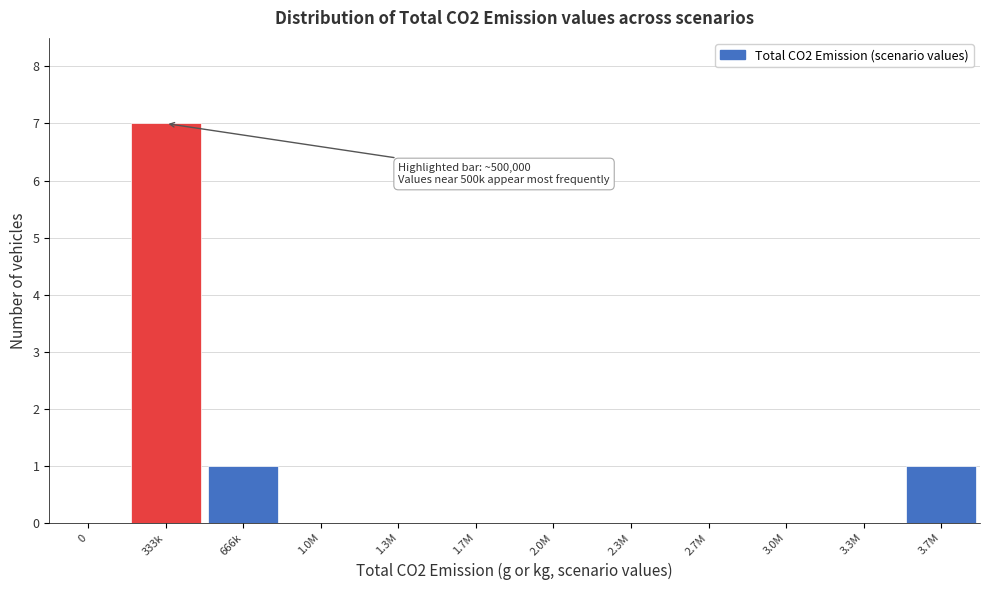

Reading right to left, transcribe all the data shown in this chart.

3.7M=1	3.3M=0	3.0M=0	2.7M=0	2.3M=0	2.0M=0	1.7M=0	1.3M=0	1.0M=0	666k=1	333k=7	0=0